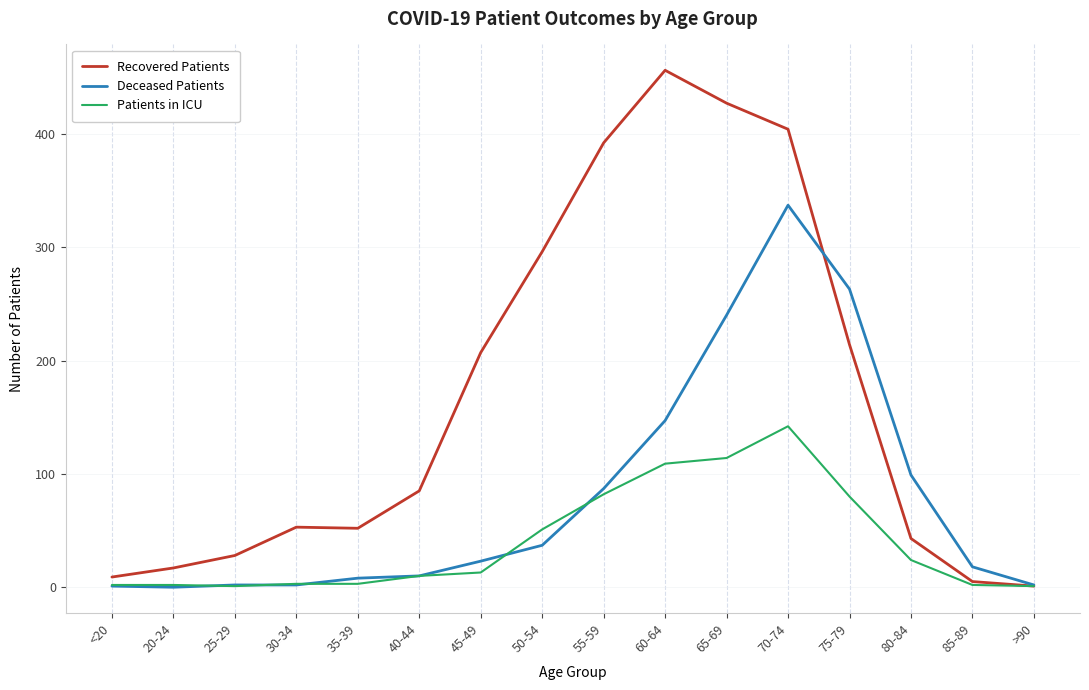

Which series has the largest range (max minus min)?

Recovered Patients